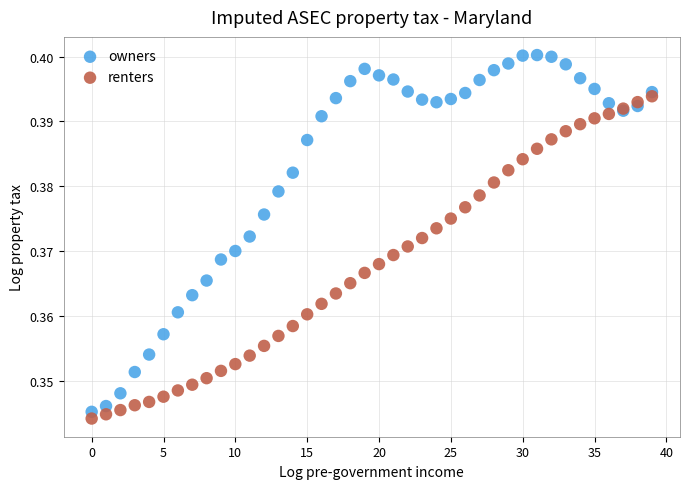

What are all the series names shown in the legend?

owners, renters